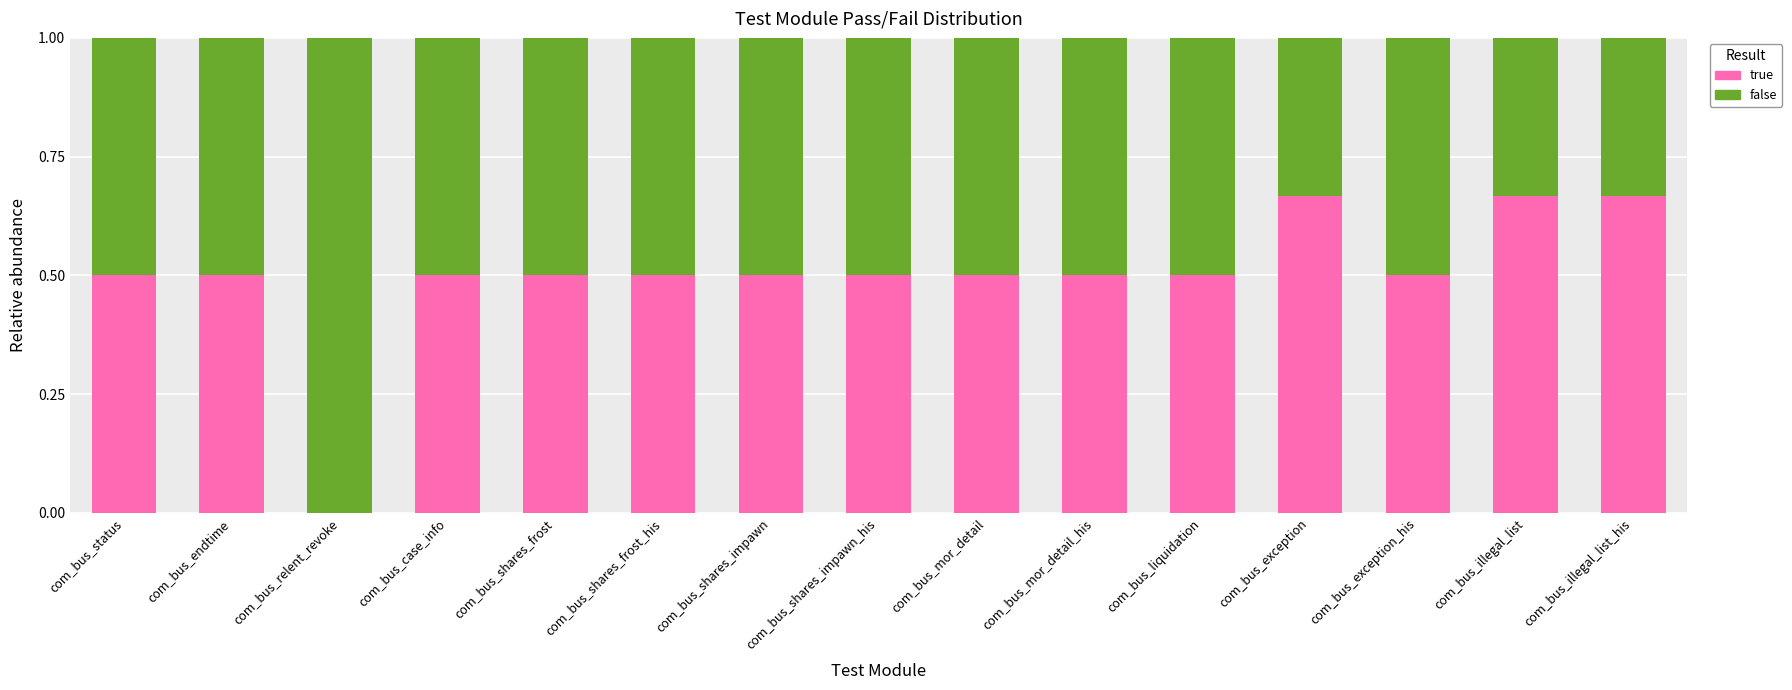

Are the bars grouped side by side (vs. stacked)?

No